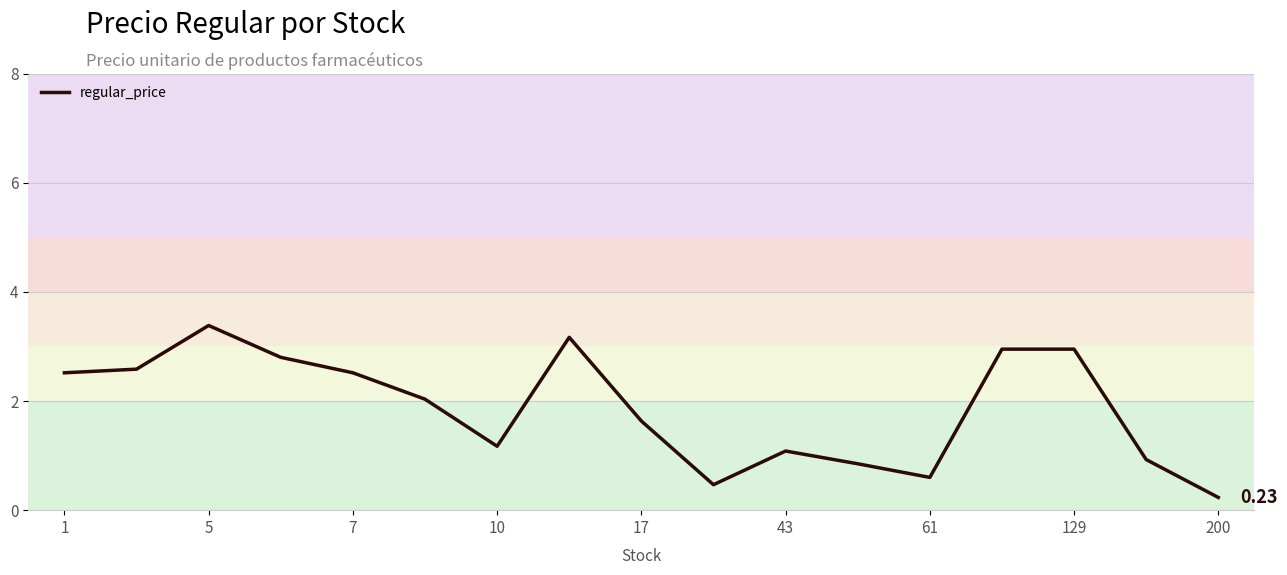

What is the difference between the second highest and second lowest values?

2.7